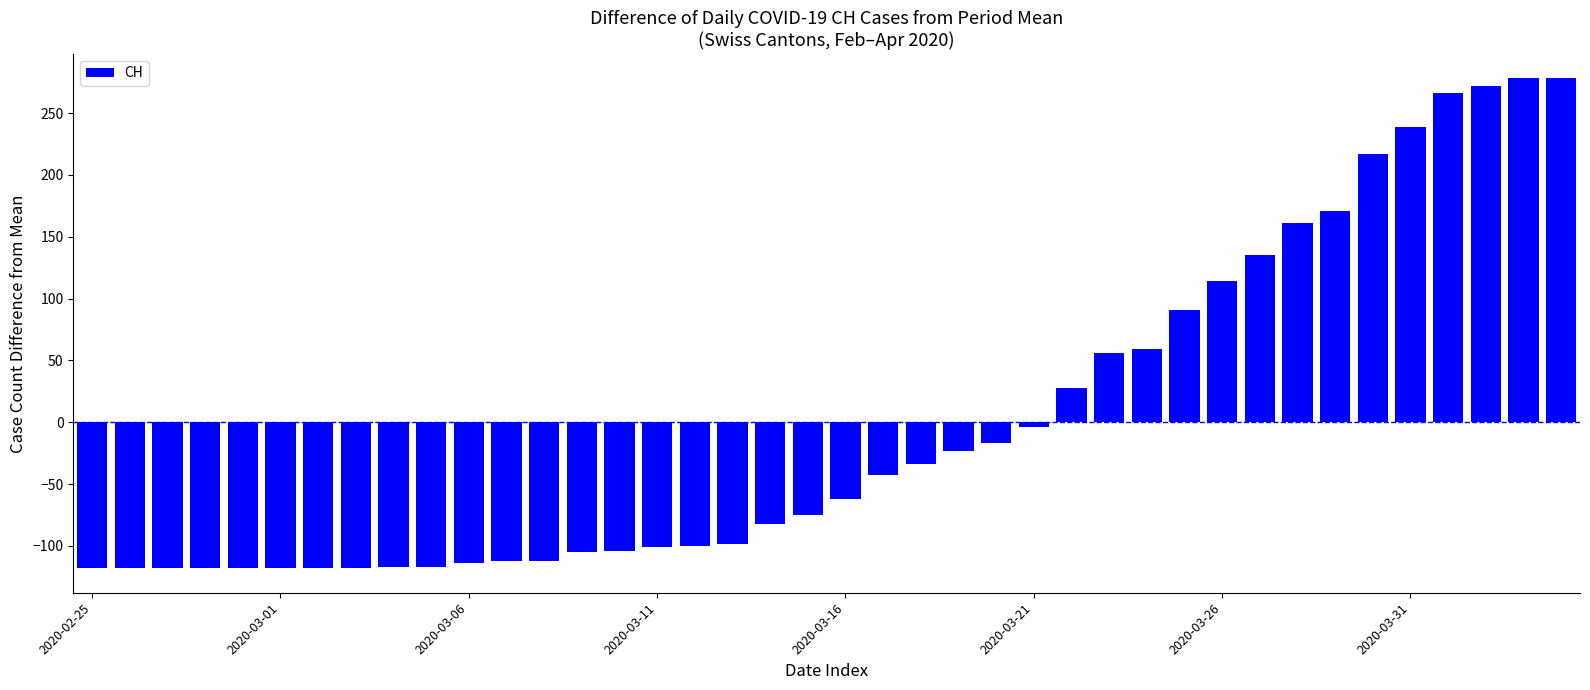

How many values are below -62?

21